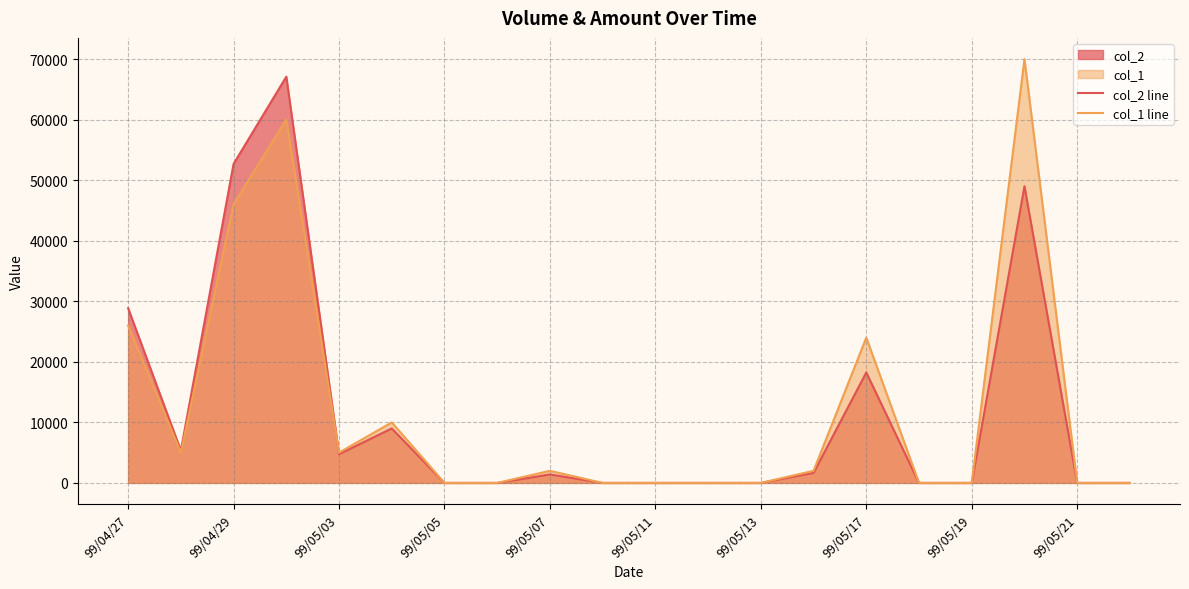

What is the average value of the col_2 line series?

11902